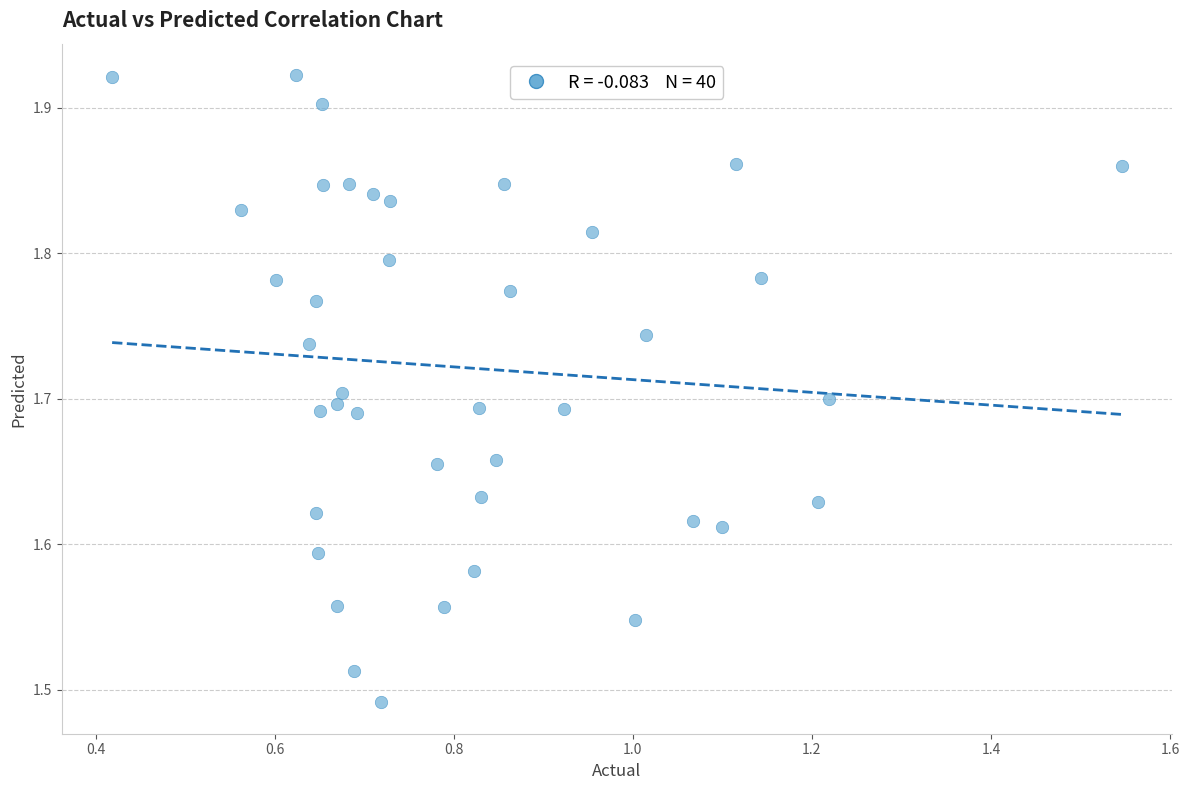

What is the range of Y values (max minus min)?

0.4